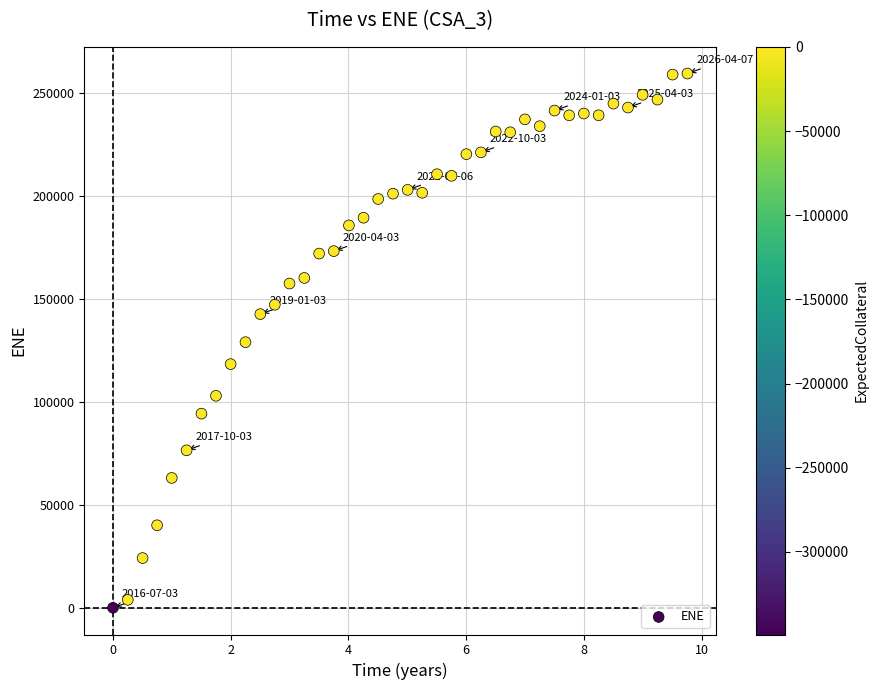

What is the range of Y values (max minus min)?

259464.0